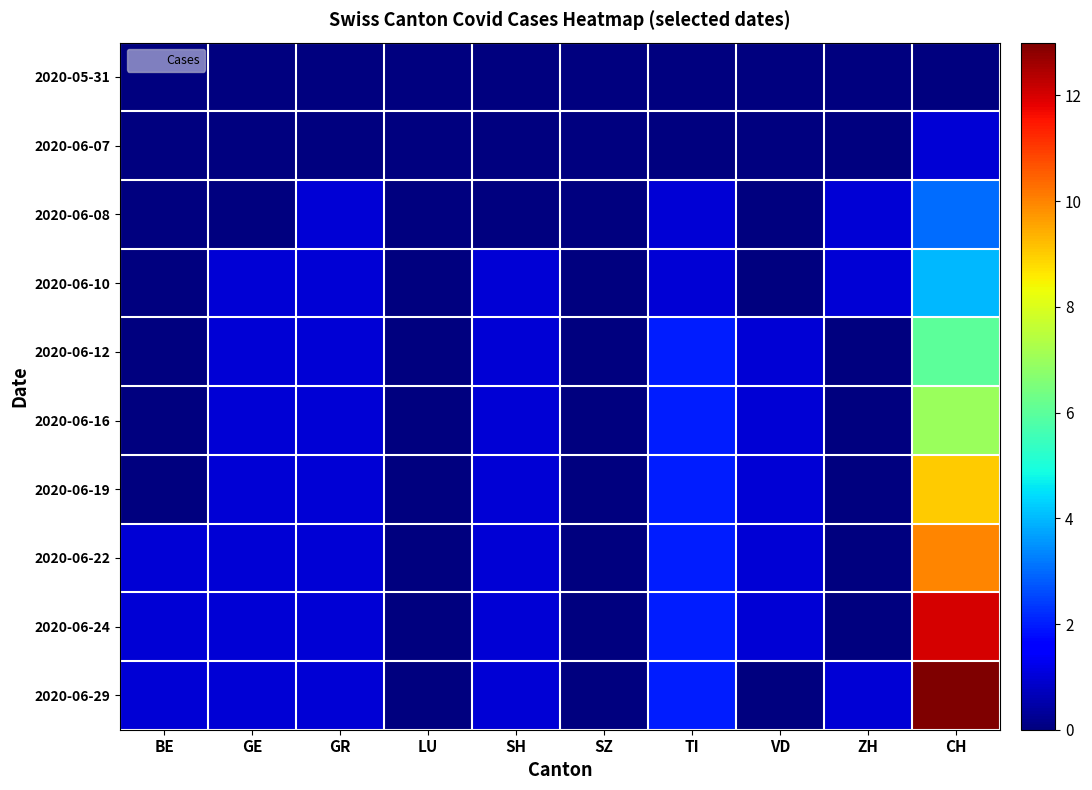

Which has a higher value, BE or VD?

BE